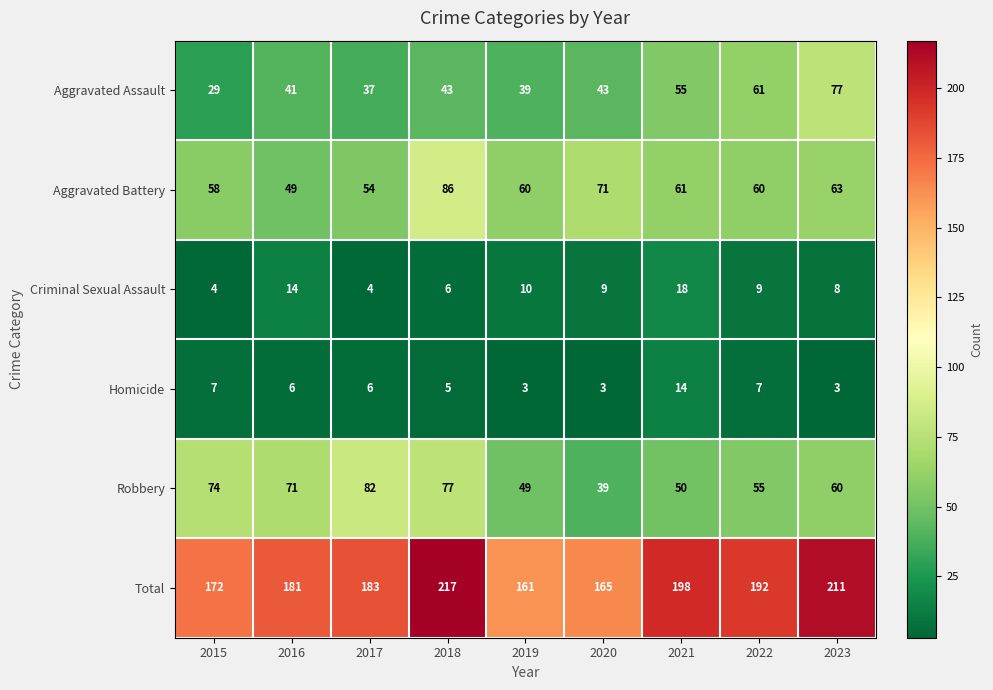

What is the sum of the Homicide values at 2022 and 2023?

10